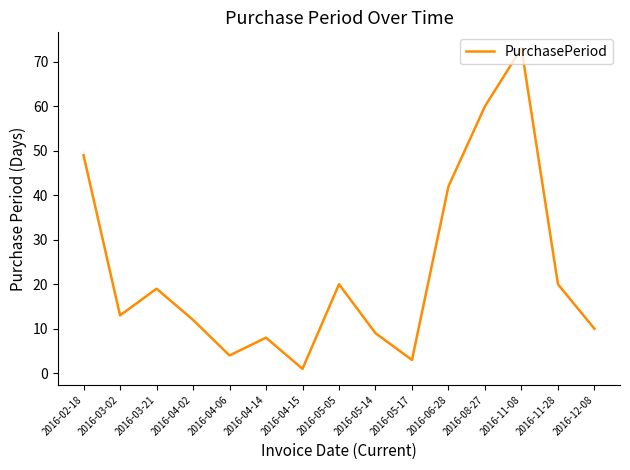

What position from the right is 2016-04-15?

9